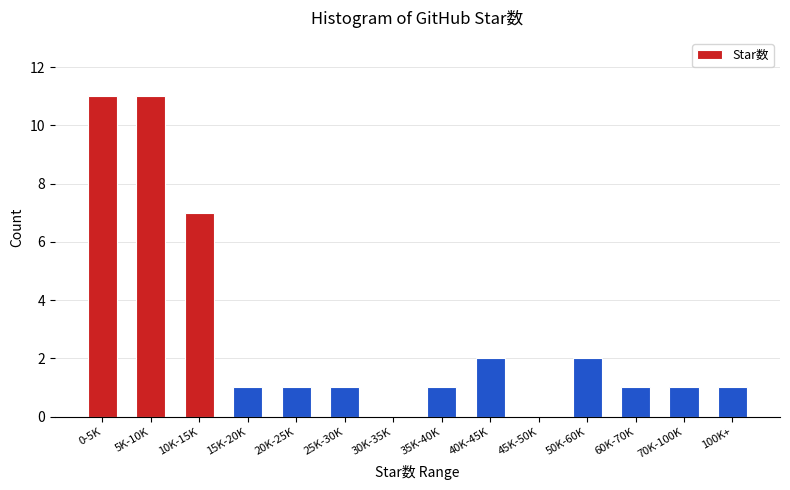

Reading left to right, transcribe all the data shown in this chart.

0-5K=11	5K-10K=11	10K-15K=7	15K-20K=1	20K-25K=1	25K-30K=1	30K-35K=0	35K-40K=1	40K-45K=2	45K-50K=0	50K-60K=2	60K-70K=1	70K-100K=1	100K+=1